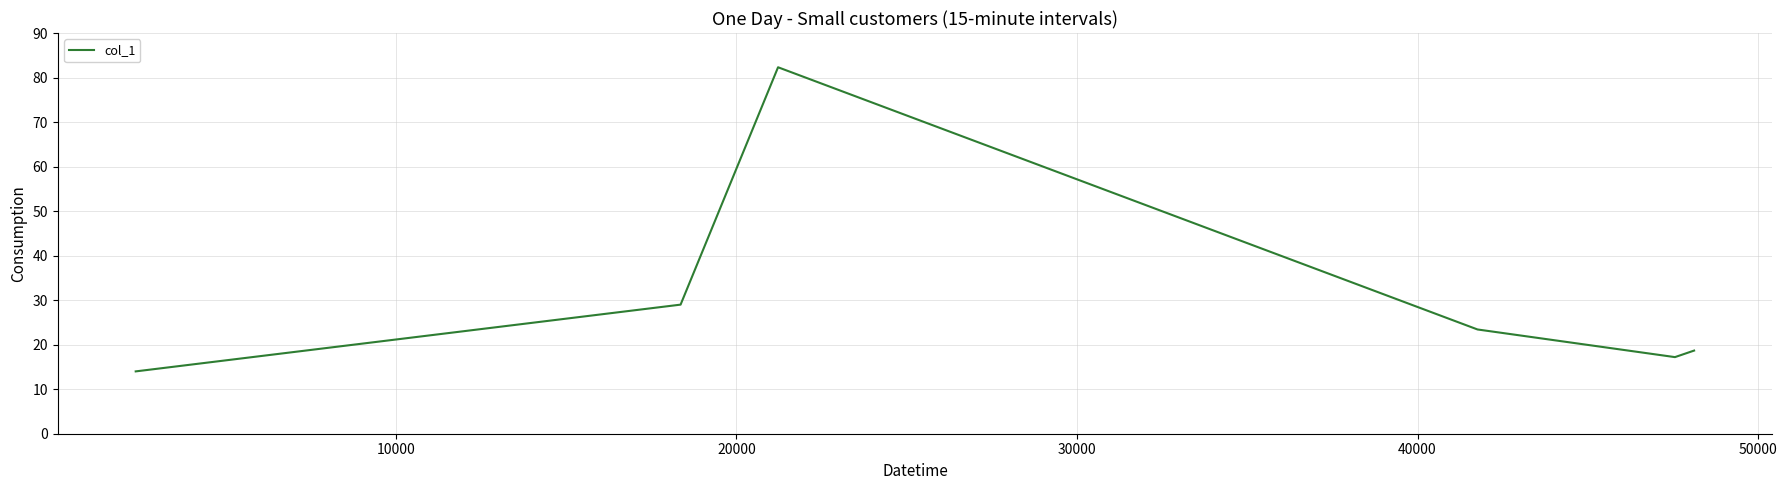

True or false: the data has more than 2 interior local peaks.

False